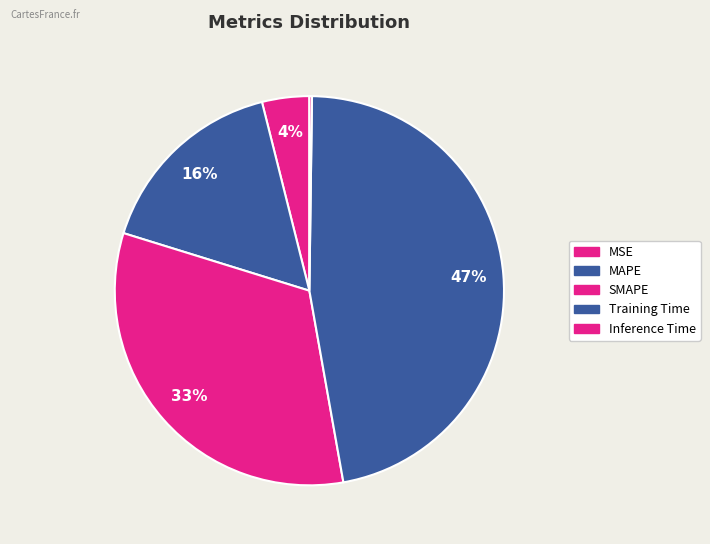

What is the smallest slice in the pie chart?

Inference Time